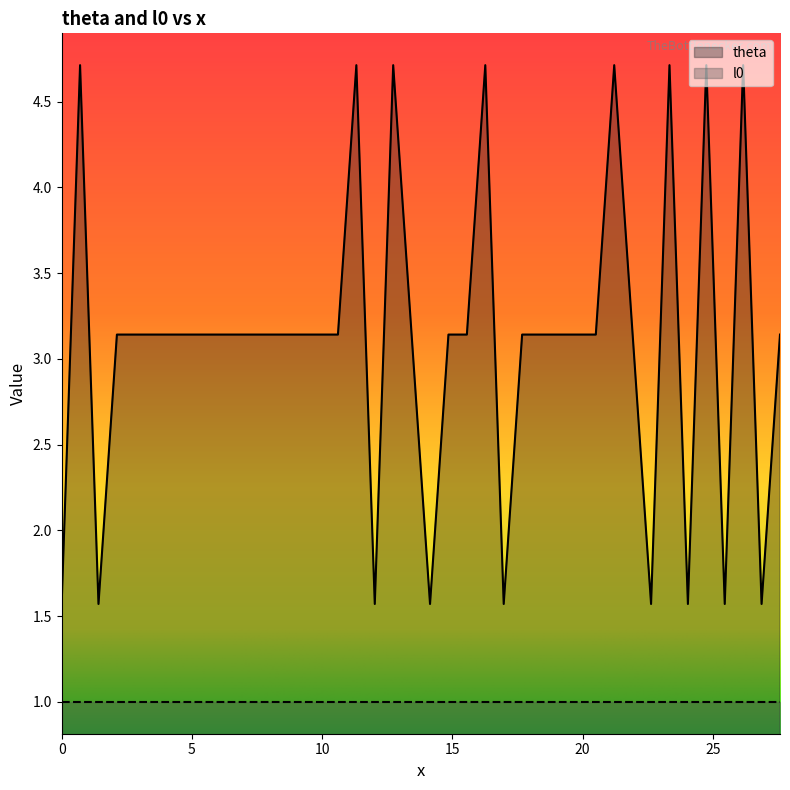

List the series in order of their peak value, lowest first.

l0, theta